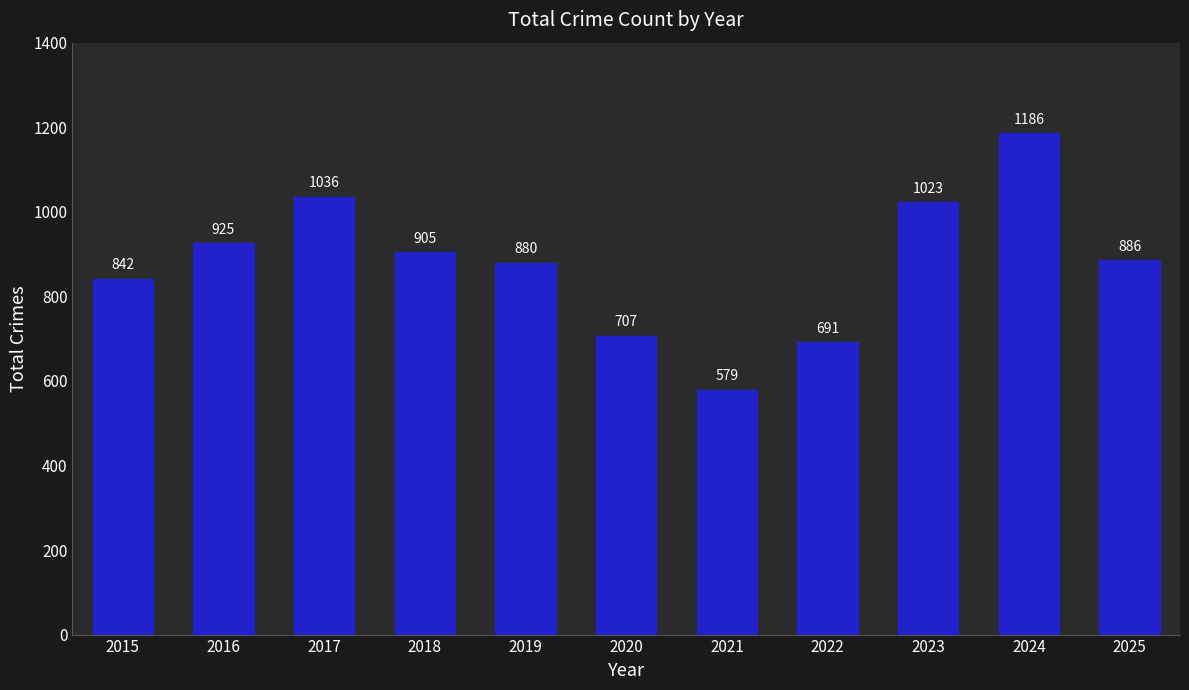

Reading right to left, extract all data points from this chart.

2025=886	2024=1186	2023=1023	2022=691	2021=579	2020=707	2019=880	2018=905	2017=1036	2016=925	2015=842